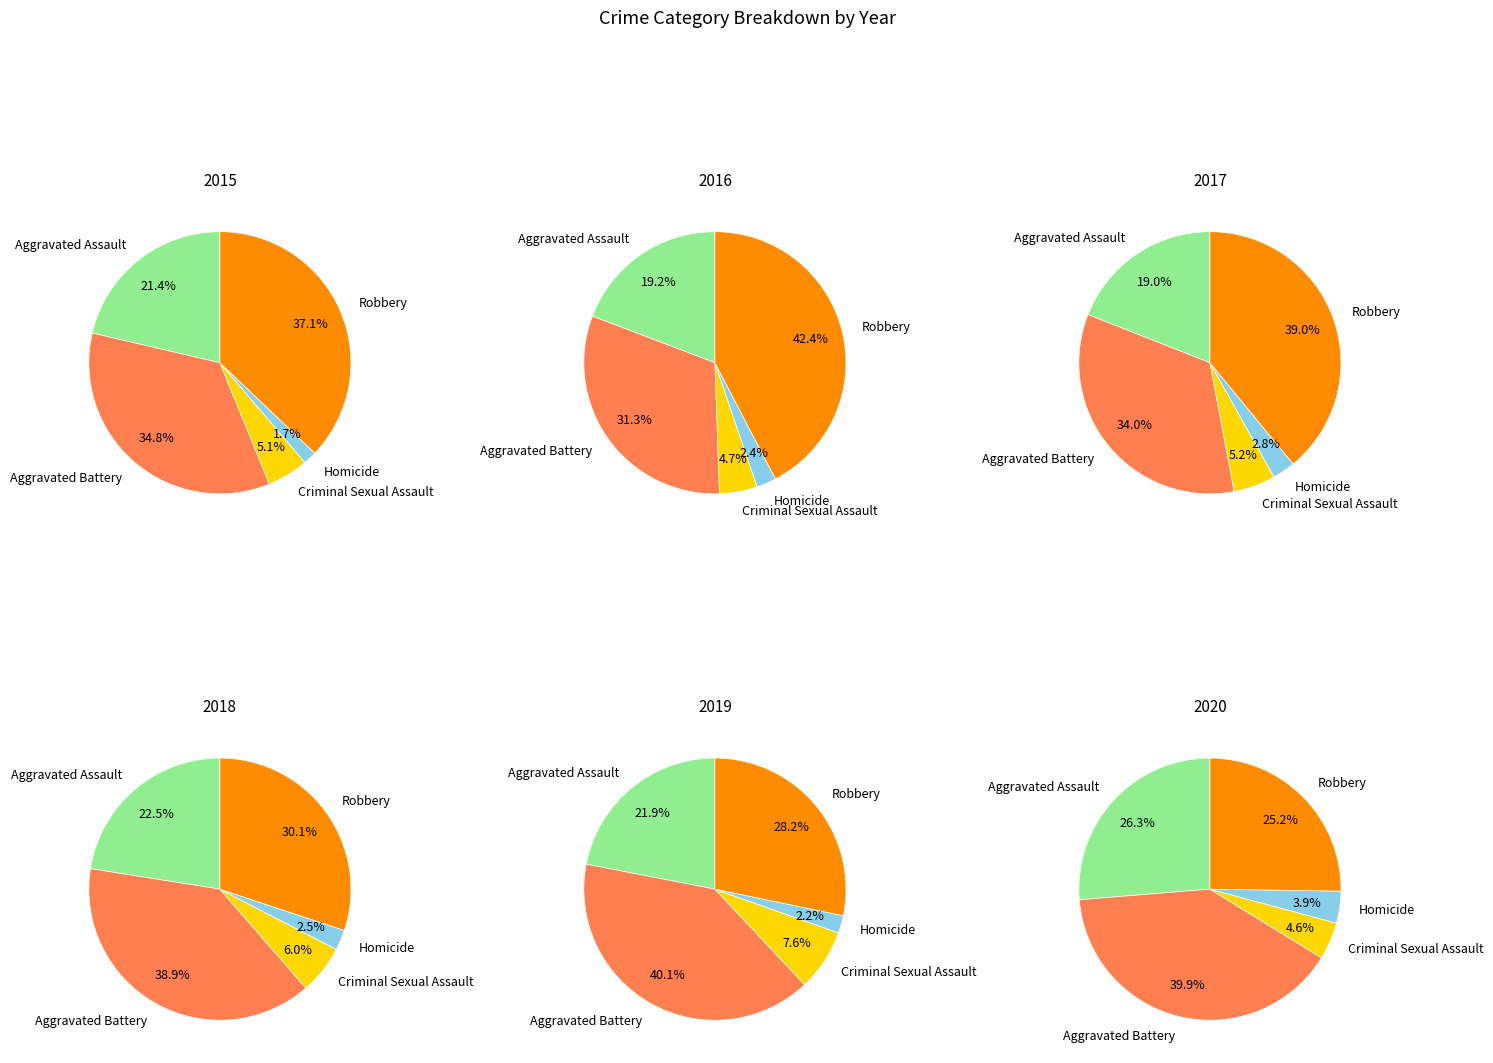

Is Robbery the majority of the pie?

No